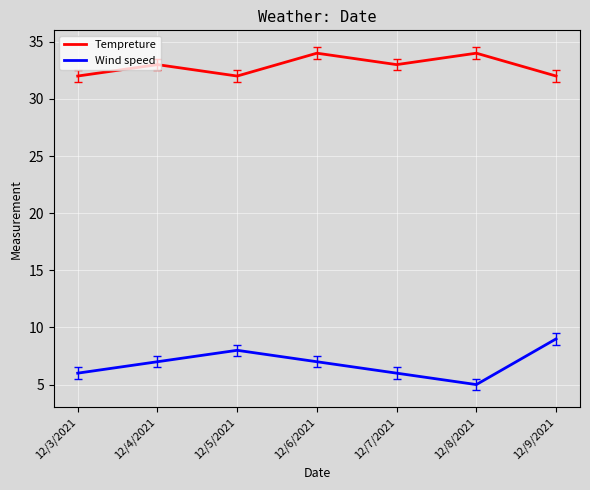

What position from the right is 12/5/2021?

5